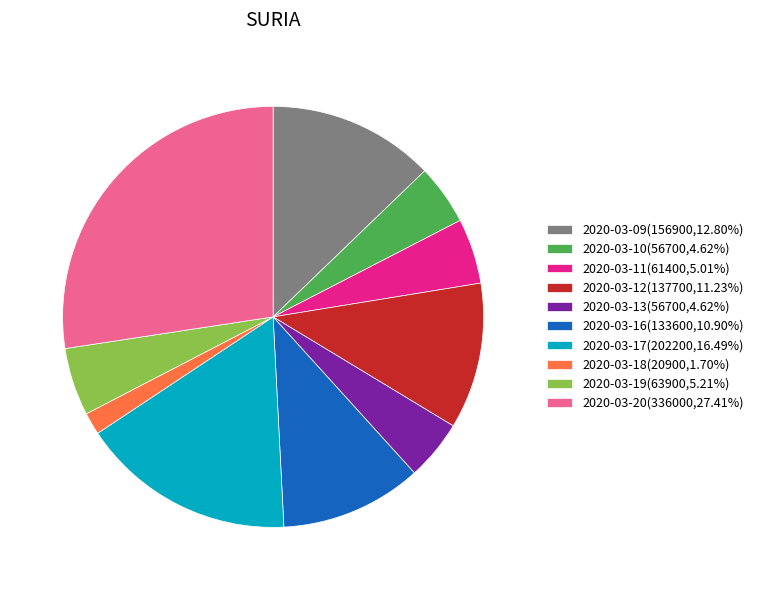

True or false: 2020-03-13 accounts for 5% of the total.

True